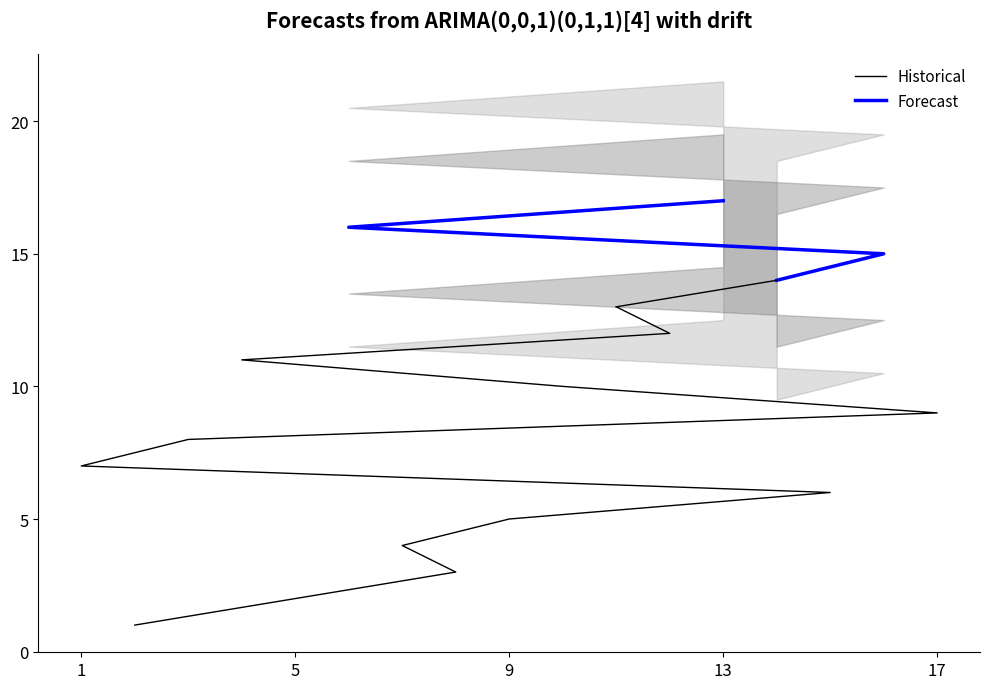

True or false: the data shows 27 at 15.

False